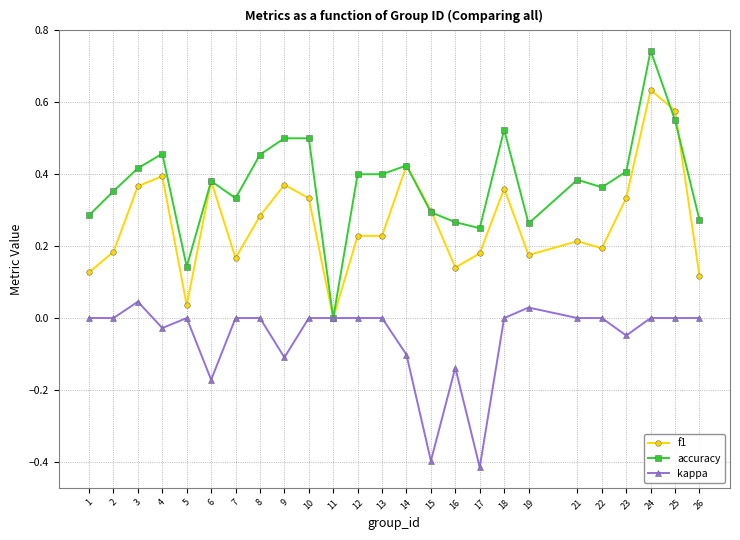

What is the sum of all accuracy values?

9.4